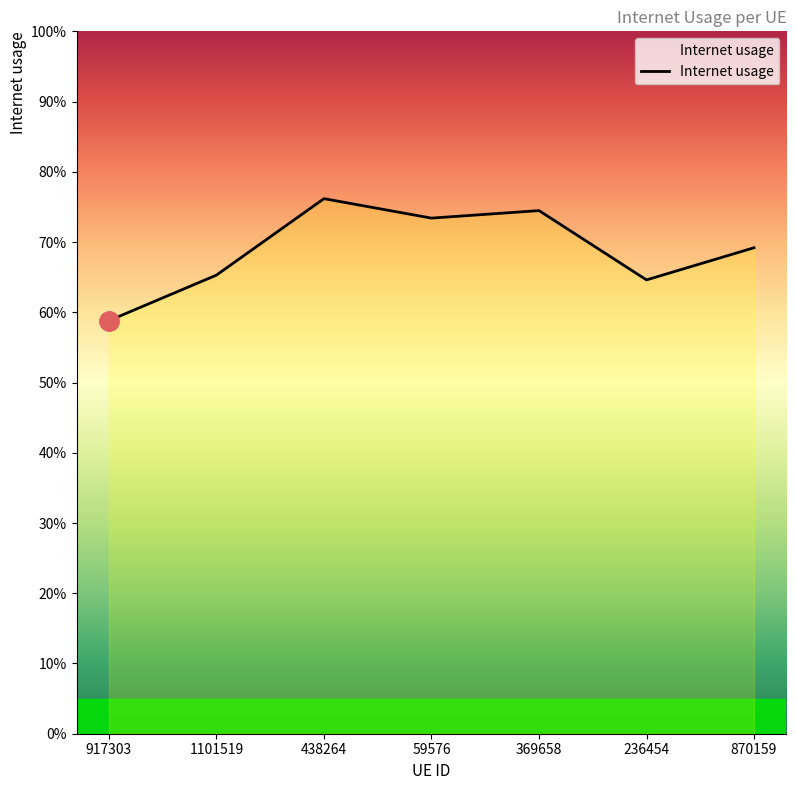

True or false: the data shows 0.7 at 870159.

True